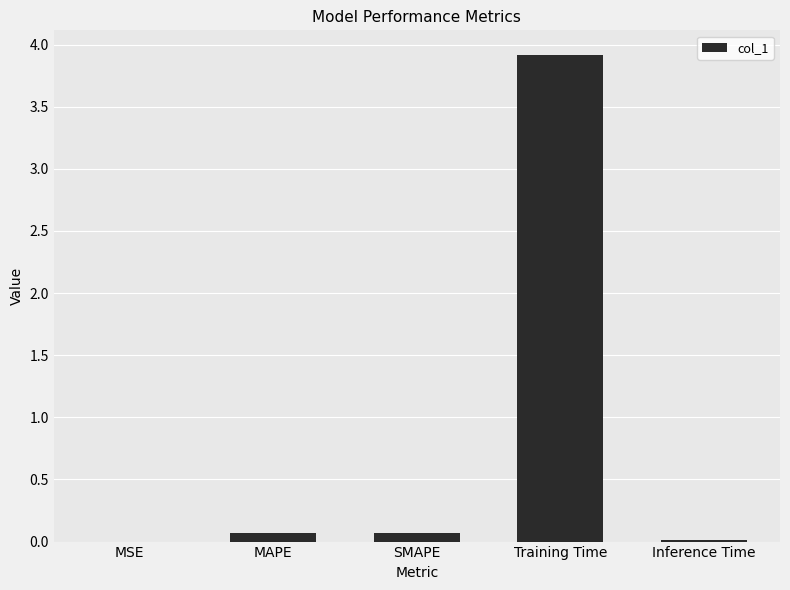

What is the approximate value at Training Time?

3.9